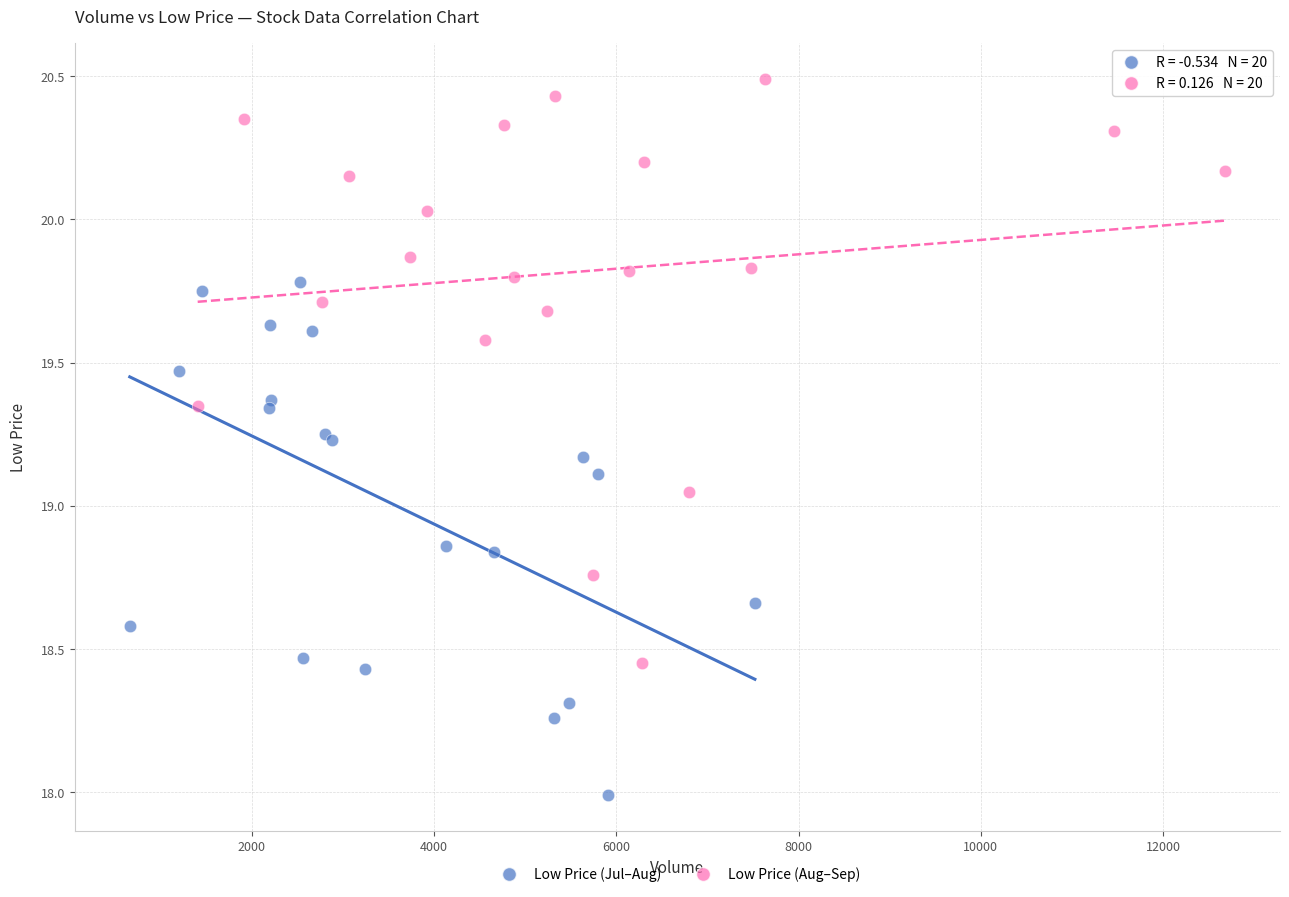

What are all the series names shown in the legend?

Low Price (Jul–Aug), Low Price (Aug–Sep)